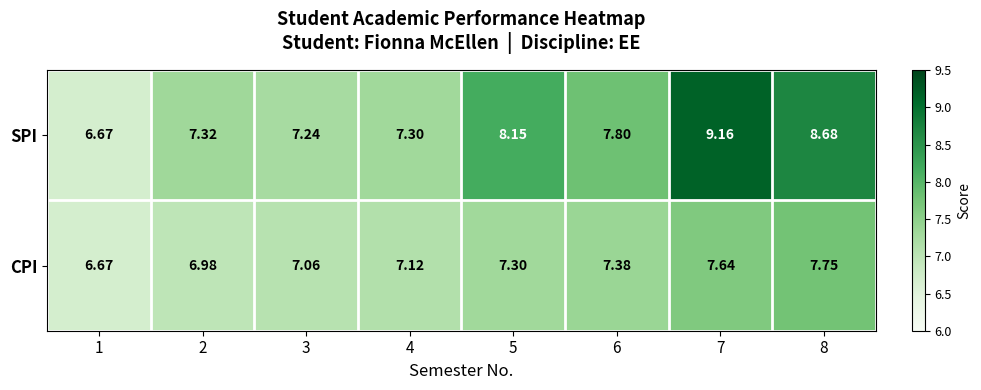

List the series in order of their peak value, lowest first.

CPI, SPI